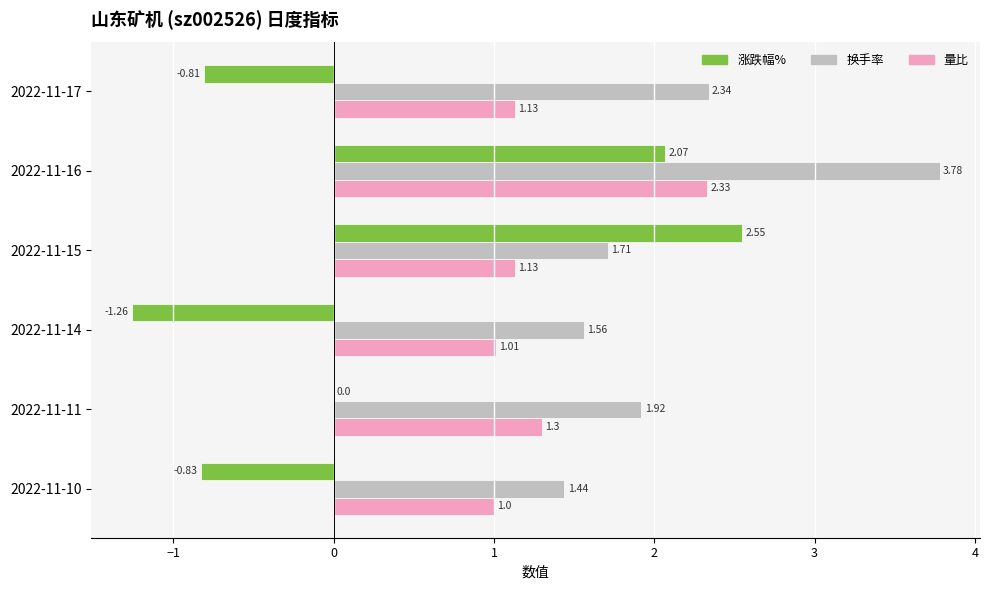

Which category has the highest value across all series?

2022-11-16